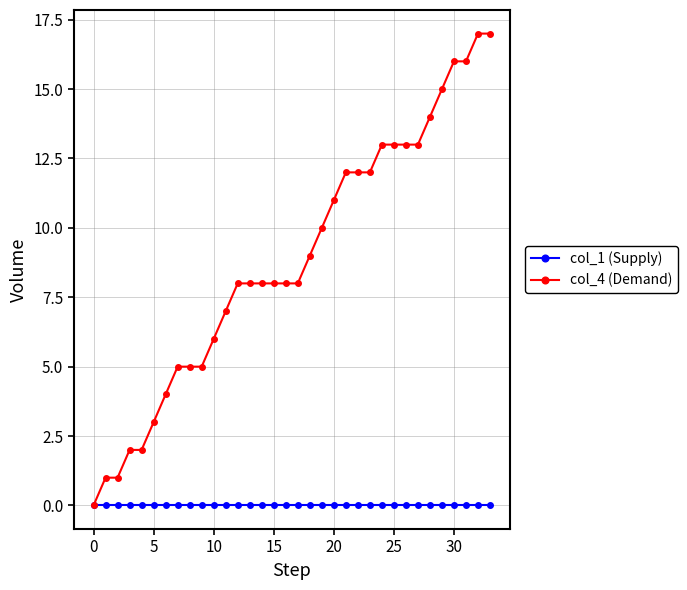

List the series in order of their peak value, lowest first.

col_1 (Supply), col_4 (Demand)